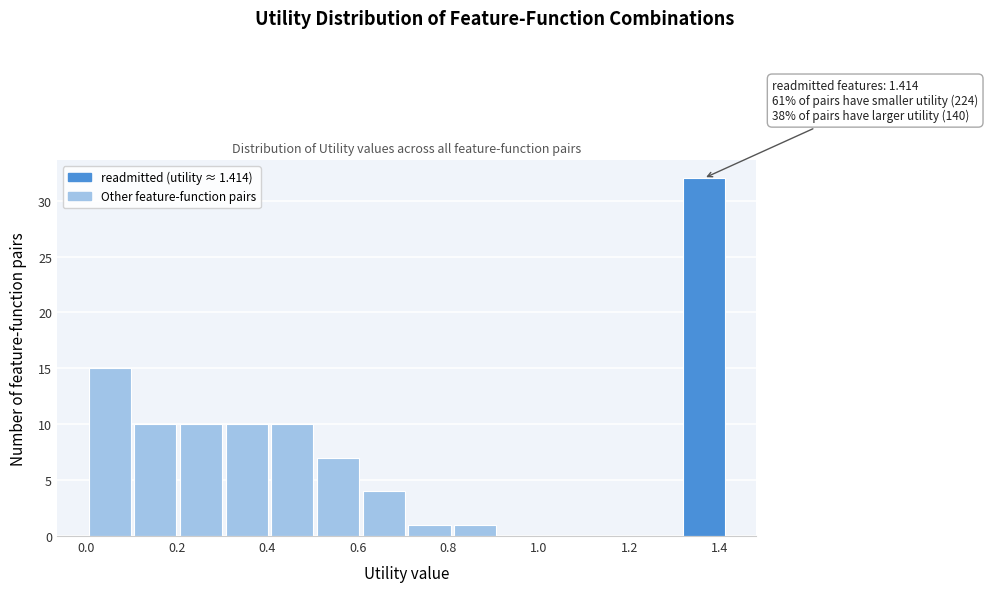

Over which range of the x-axis is the bar tallest?

1.32 to 1.42